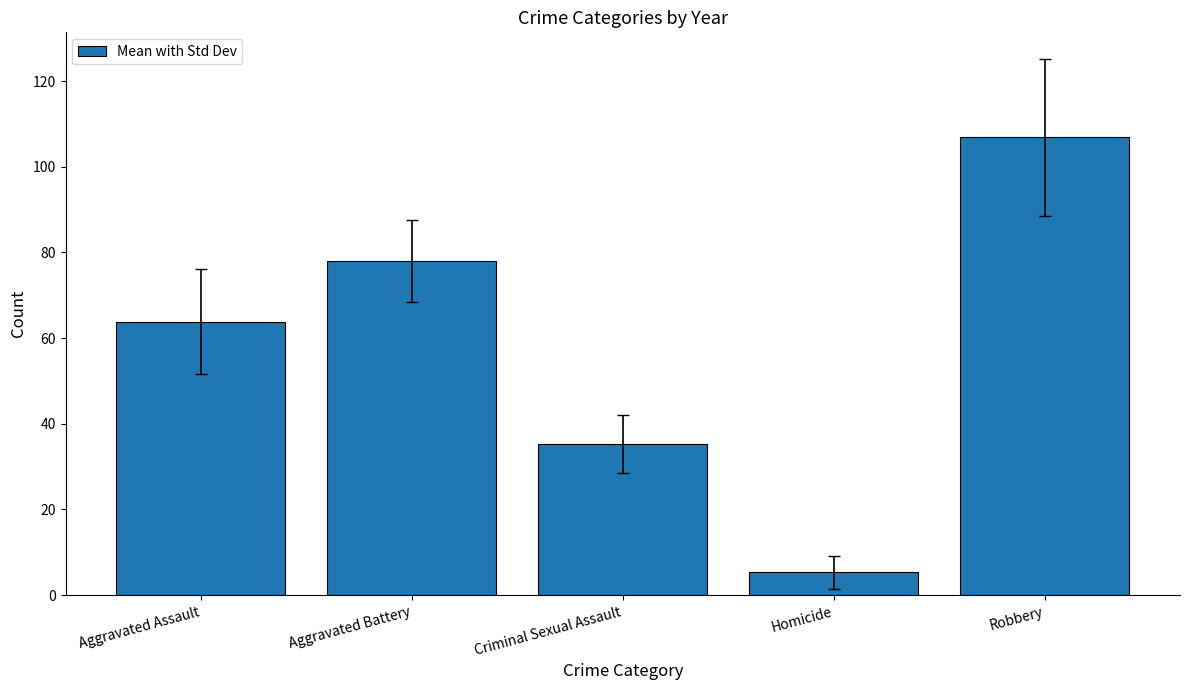

List the labels in order of value, largest first.

Robbery, Aggravated Battery, Aggravated Assault, Criminal Sexual Assault, Homicide